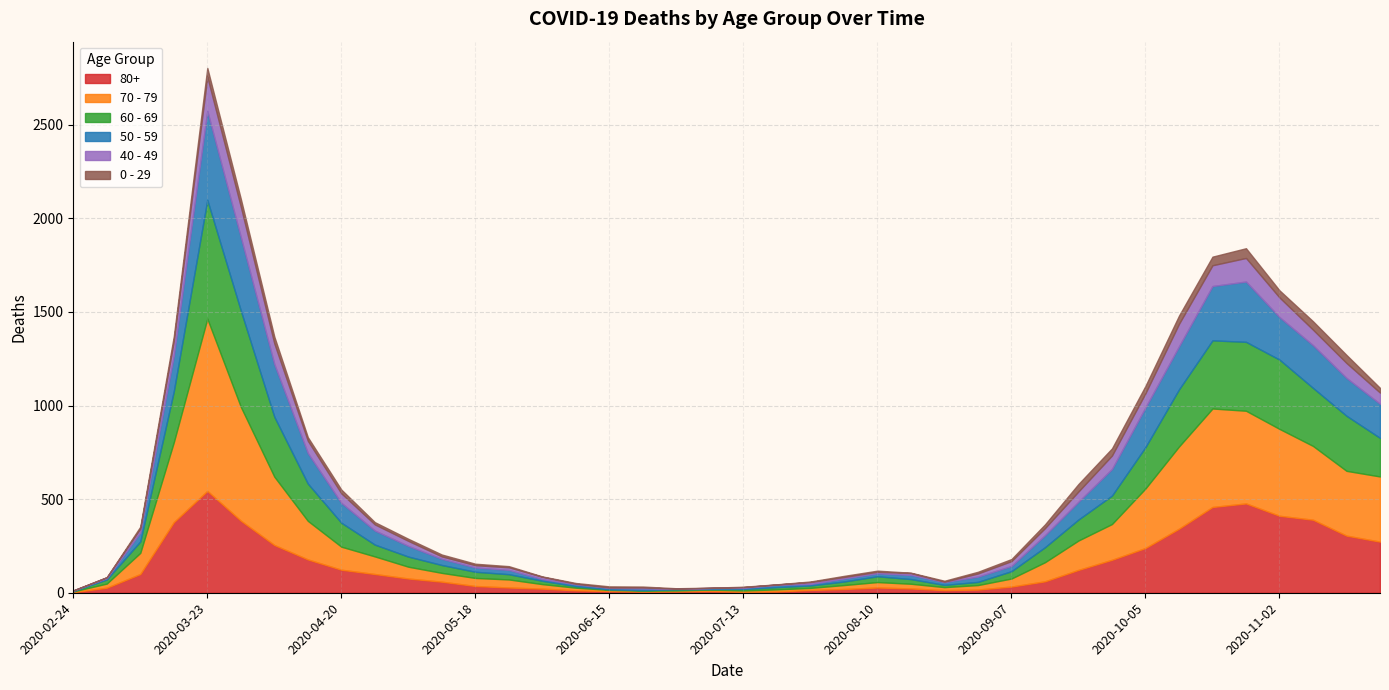

What is the label of the 36th point from the left?

2020-10-26